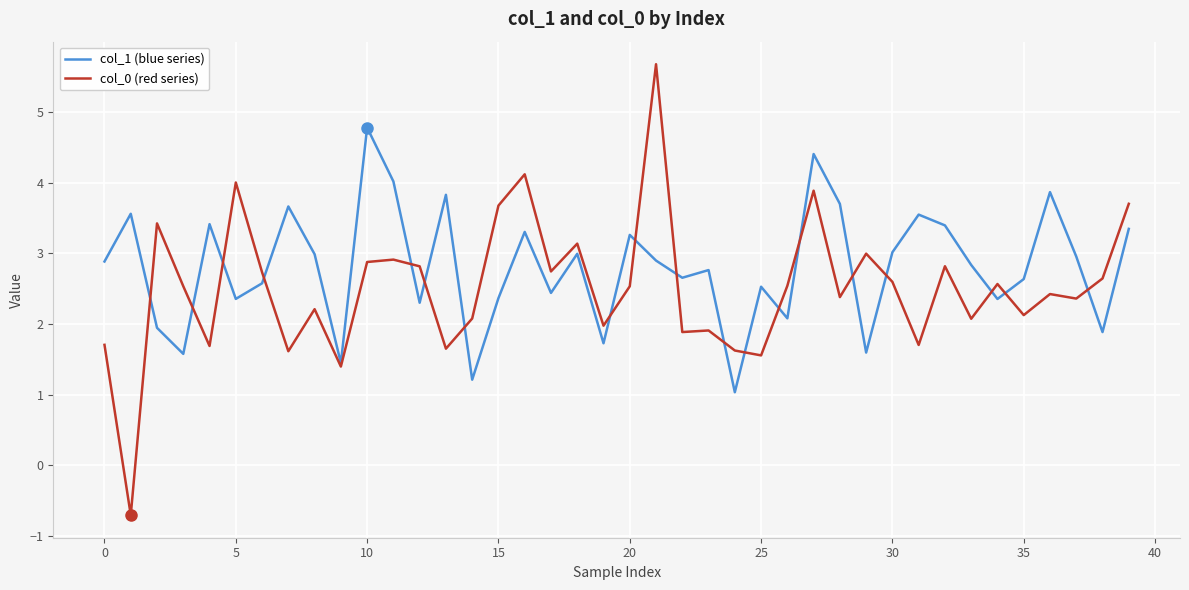

Which series has the largest total across all categories?

col_1 (blue series)